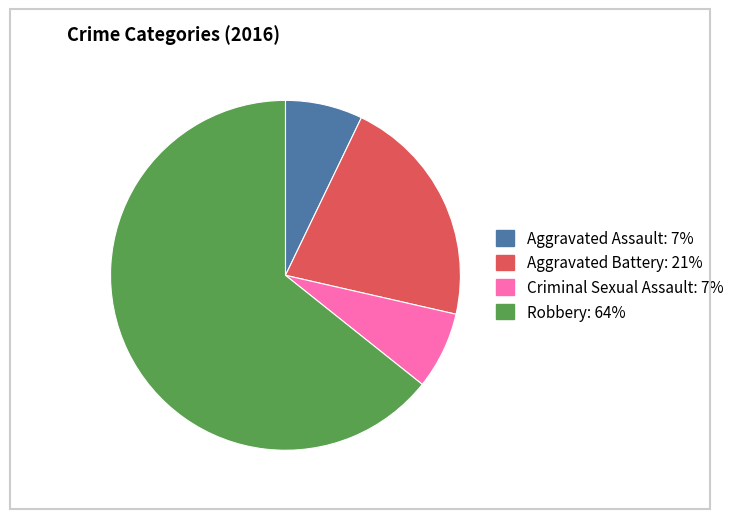

What is the largest slice in the pie chart?

Robbery